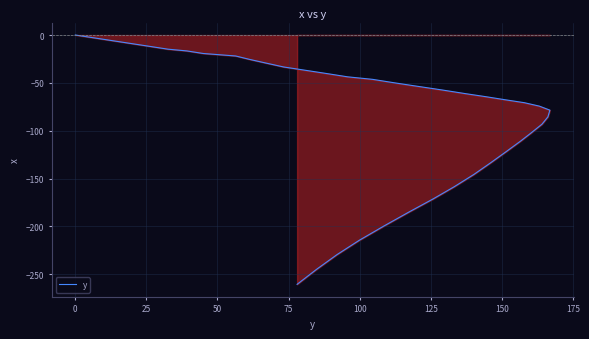

Reading left to right, transcribe all the data shown in this chart.

0.0	-4.2	-8.1	-11.6	-14.8	-16.6	-19.3	-20.6	-21.9	-25.4	-29.2	-33.4	-36.7	-40.1	-43.7	-46.3	-50.2	-54.0	-57.6	-61.2	-64.5	-67.8	-70.7	-74.3	-78.5	-85.5	-93.2	-102.5	-110.8	-122.1	-133.4	-145.6	-158.6	-171.3	-185.0	-199.6	-214.4	-229.5	-244.9	-260.5